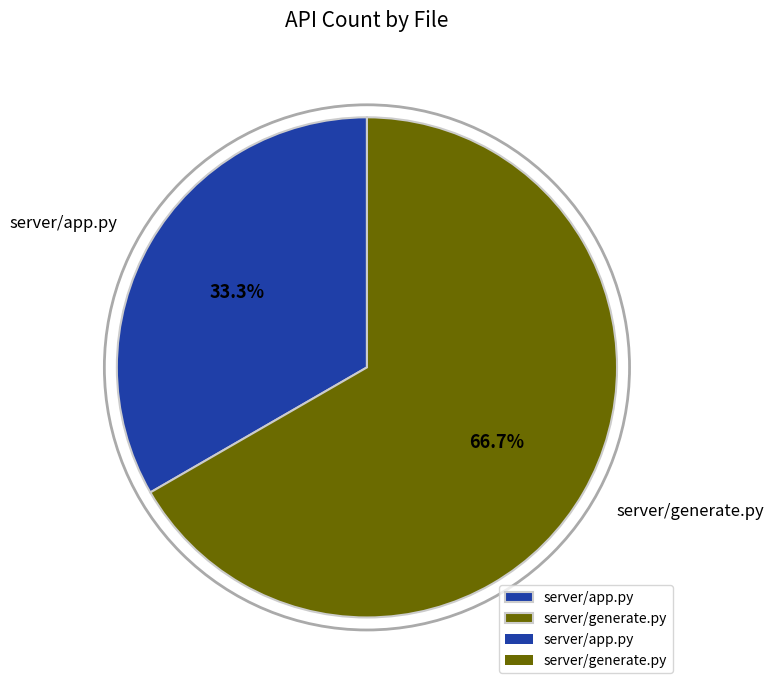

What percentage is the server/app.py slice, to the nearest percent?

33%